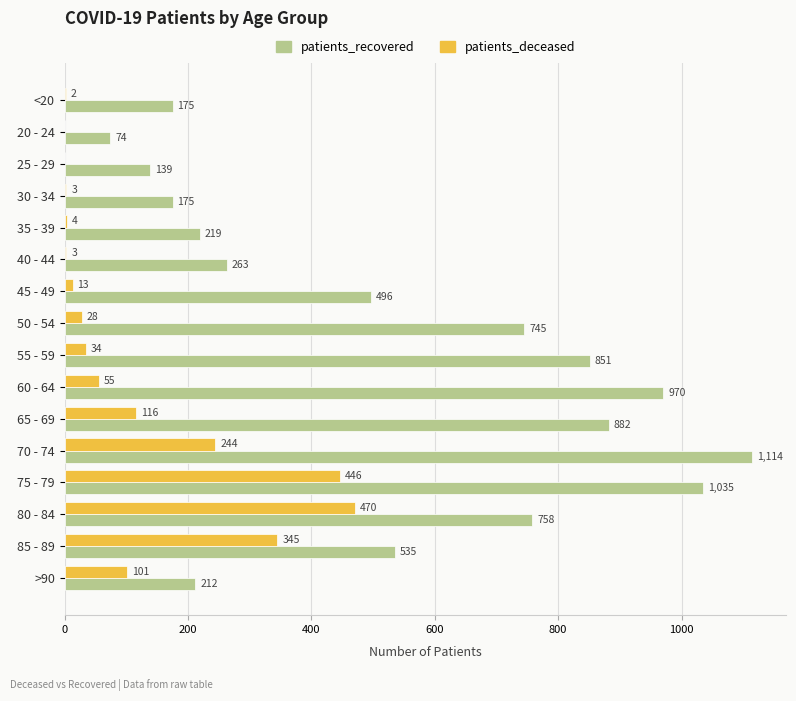

What is the maximum value shown in the chart?

1114